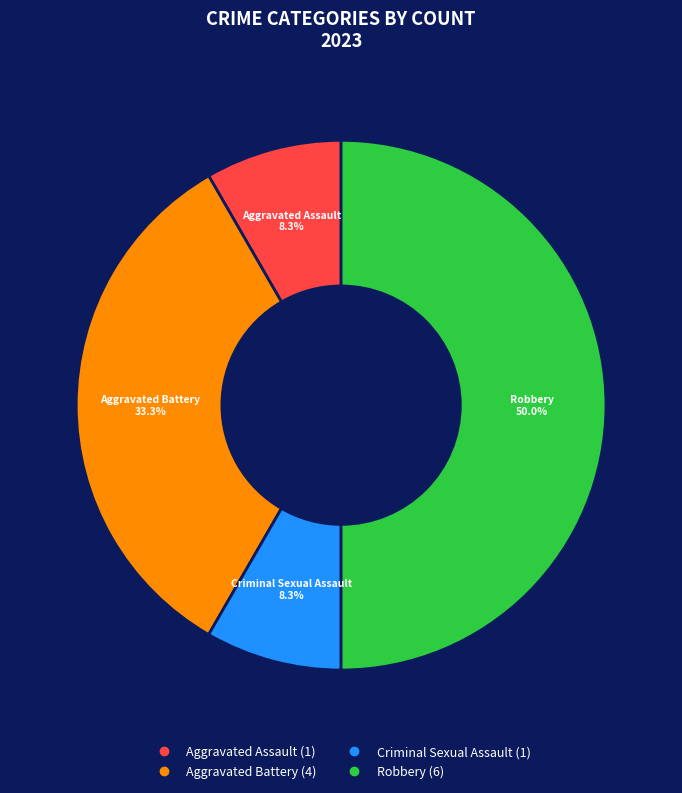

Does Criminal Sexual Assault represent more than half of the total?

No